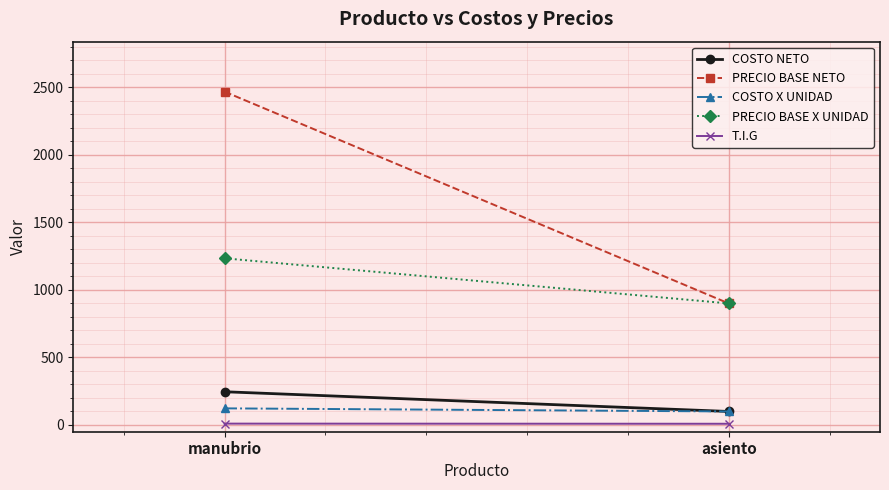

The value of COSTO NETO at asiento is 143.8. True or false?

False